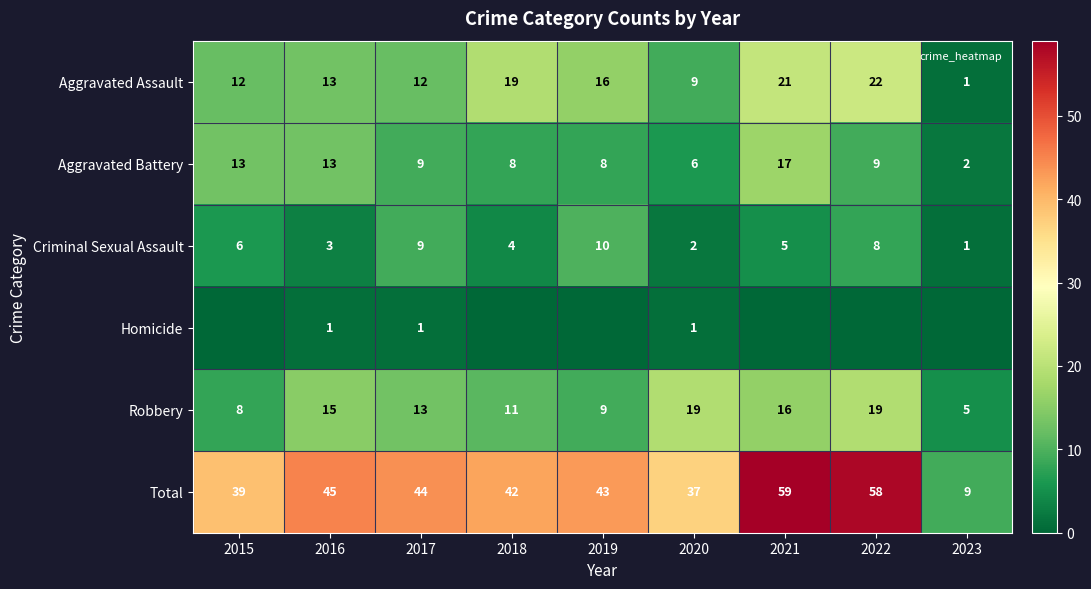

What is the total value across all series at 2022?

116